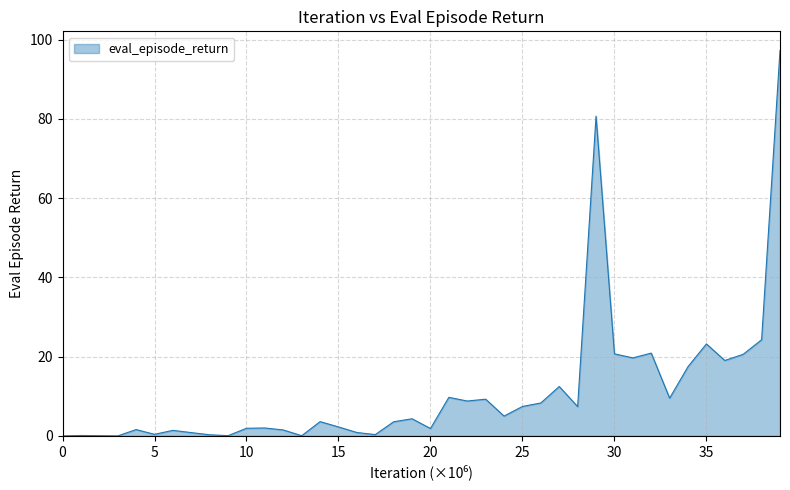

What is the difference between the maximum and minimum values?

97.2